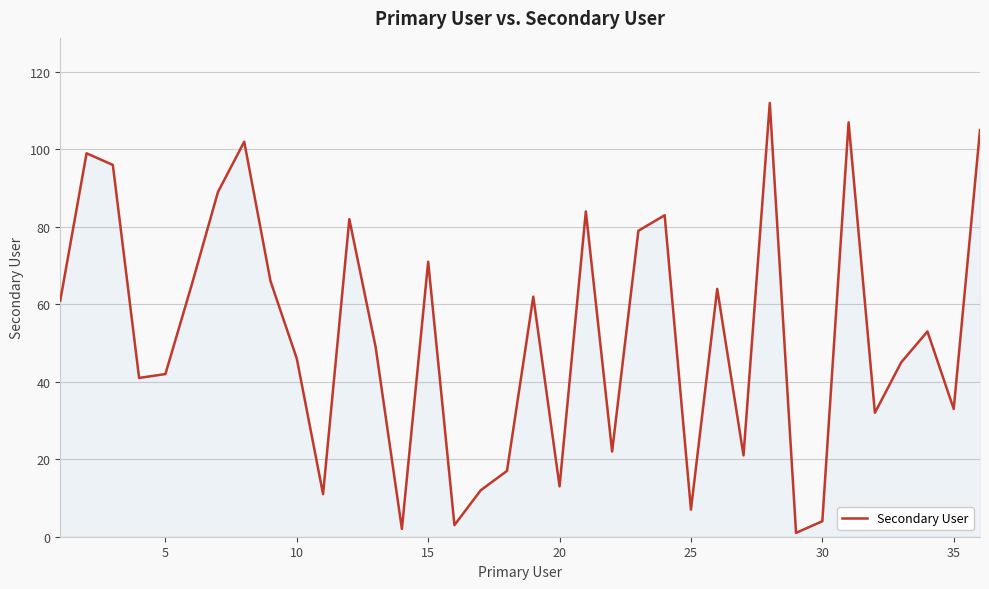

What is the maximum value shown in the chart?

112